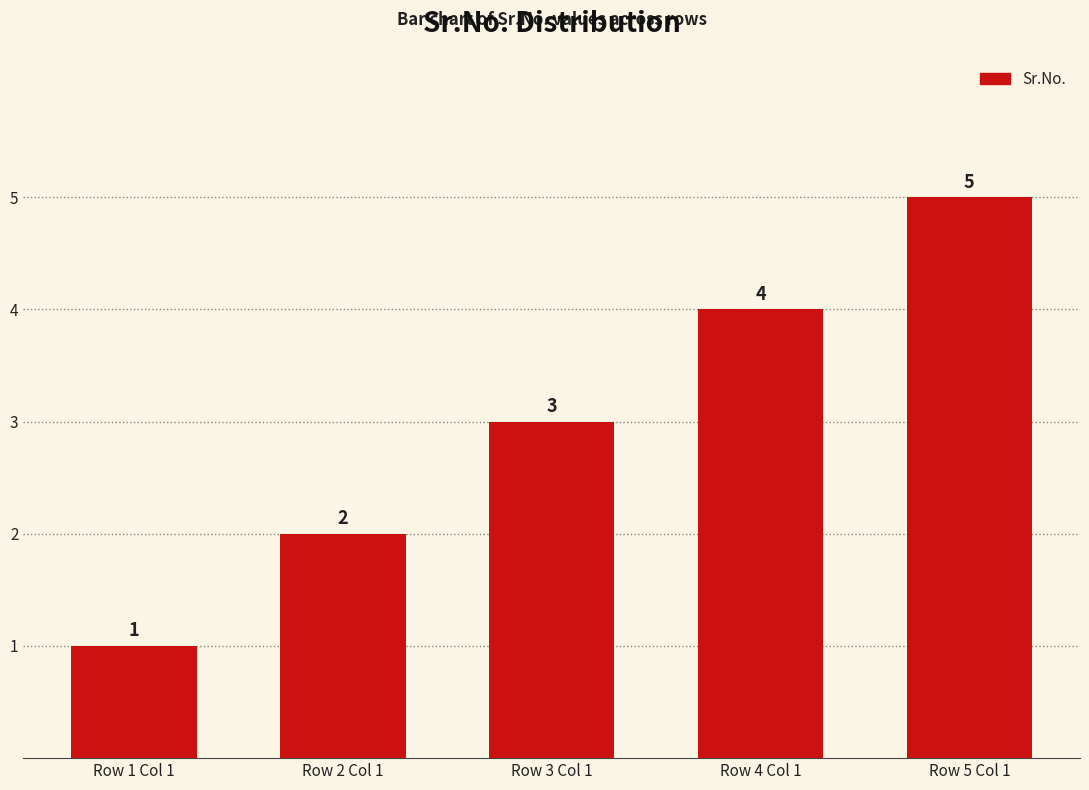

List the labels in order of value, largest first.

Row 5 Col 1, Row 4 Col 1, Row 3 Col 1, Row 2 Col 1, Row 1 Col 1